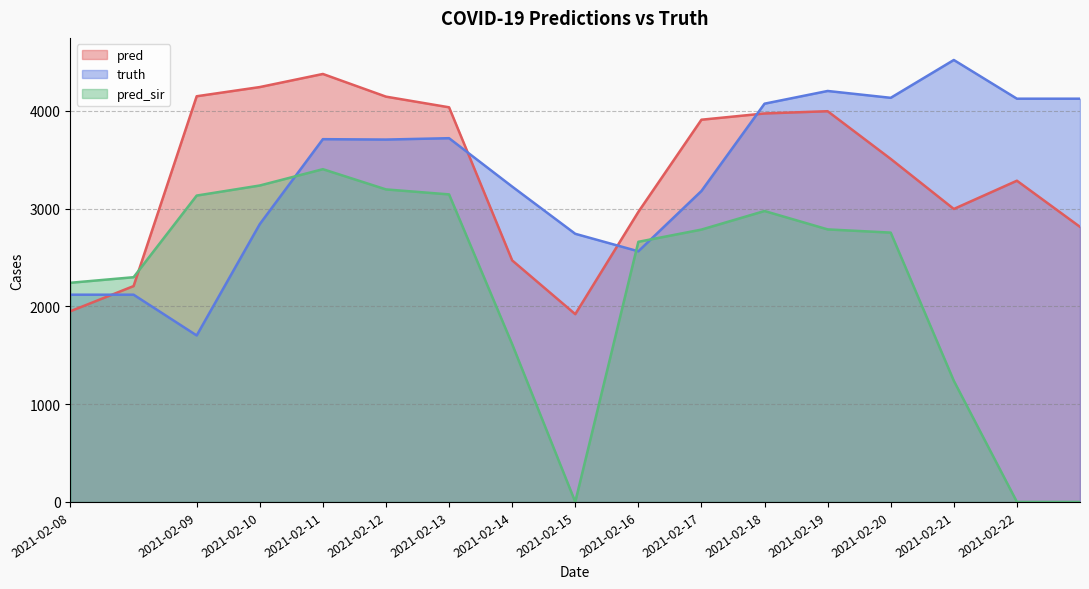

Is it true that pred equals 2704.3 at 2021-02-12?

False